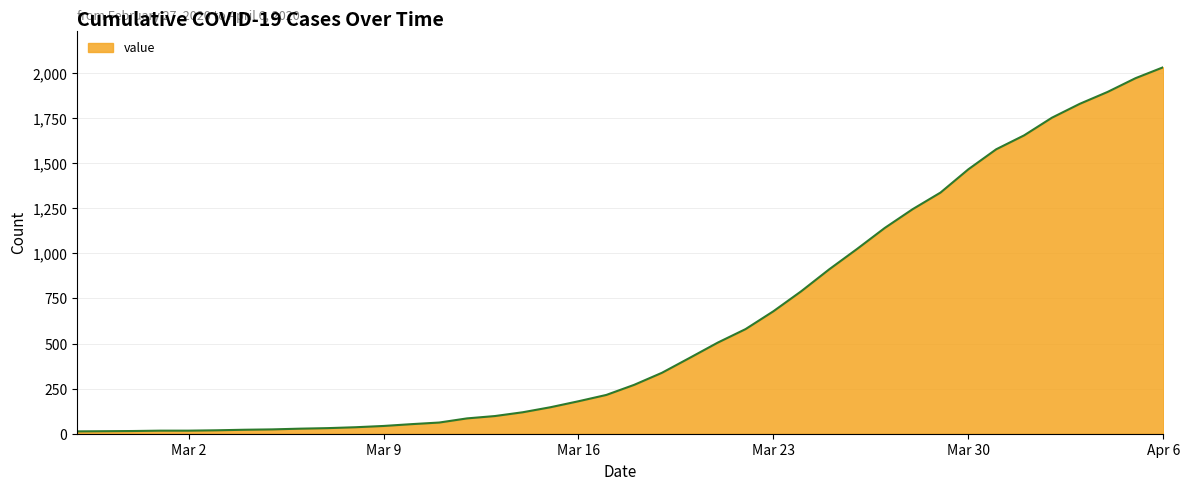

What is the greatest value displayed?

2032